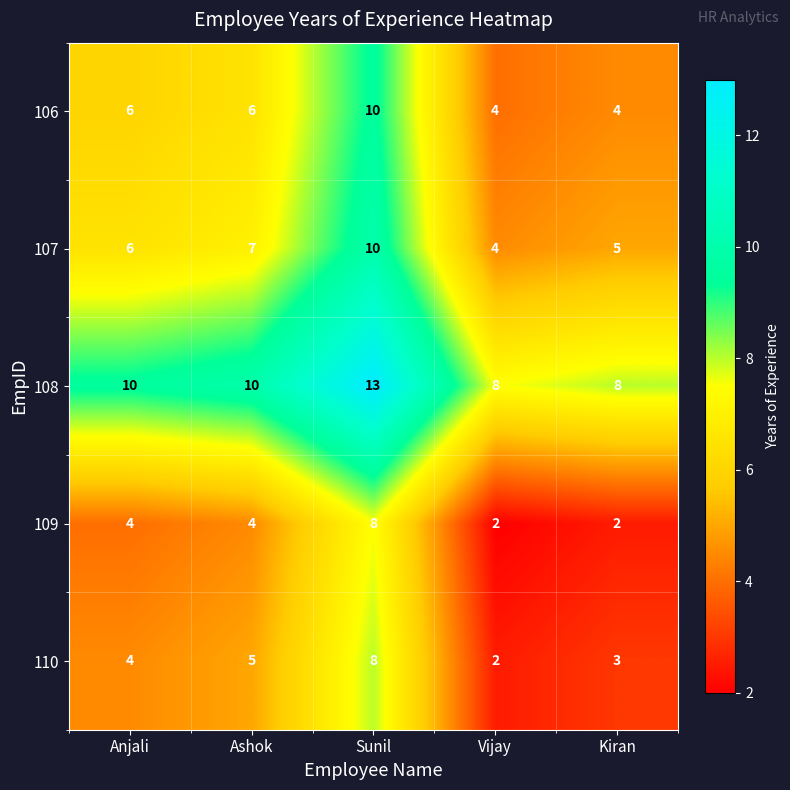

What is the difference between the highest and lowest values at Ashok?

6